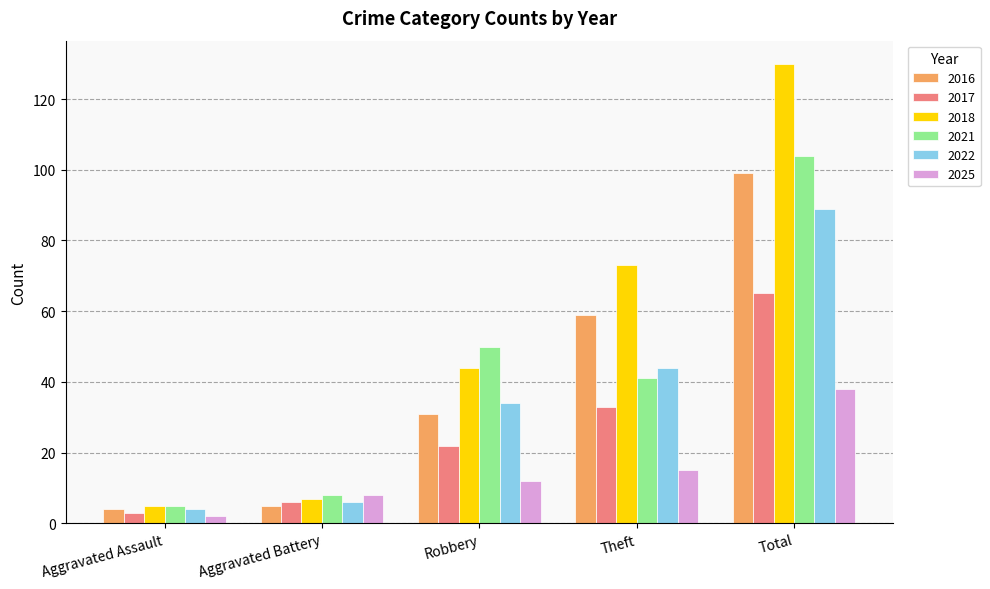

List the labels in order of 2022 value, largest first.

Total, Theft, Robbery, Aggravated Battery, Aggravated Assault